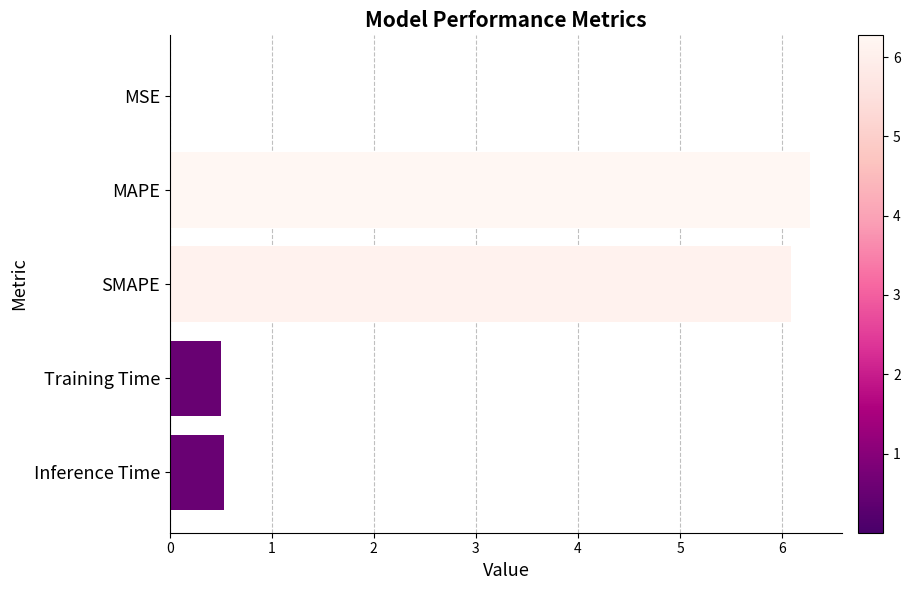

True or false: the data shows 0.2 at Training Time.

False